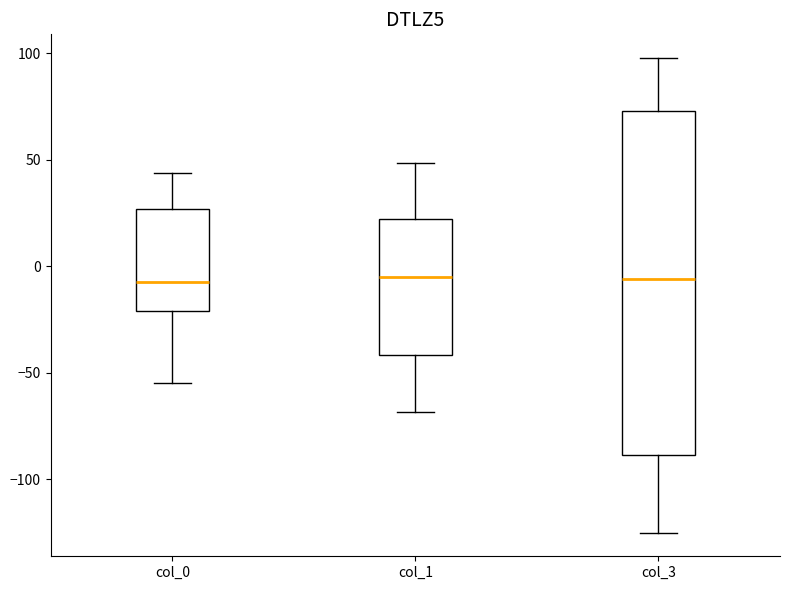

Reading left to right, transcribe this box plot: for each box, give where its median line is, the range the box spans, and where its two whiskers end, as read against the y-axis. The values are not printed on the chart, so give them approximately, as read against the axis.

col_0: median -5, box -20 to 25, whiskers -55 to 45
col_1: median -5, box -40 to 20, whiskers -70 to 50
col_3: median -5, box -90 to 75, whiskers -125 to 100